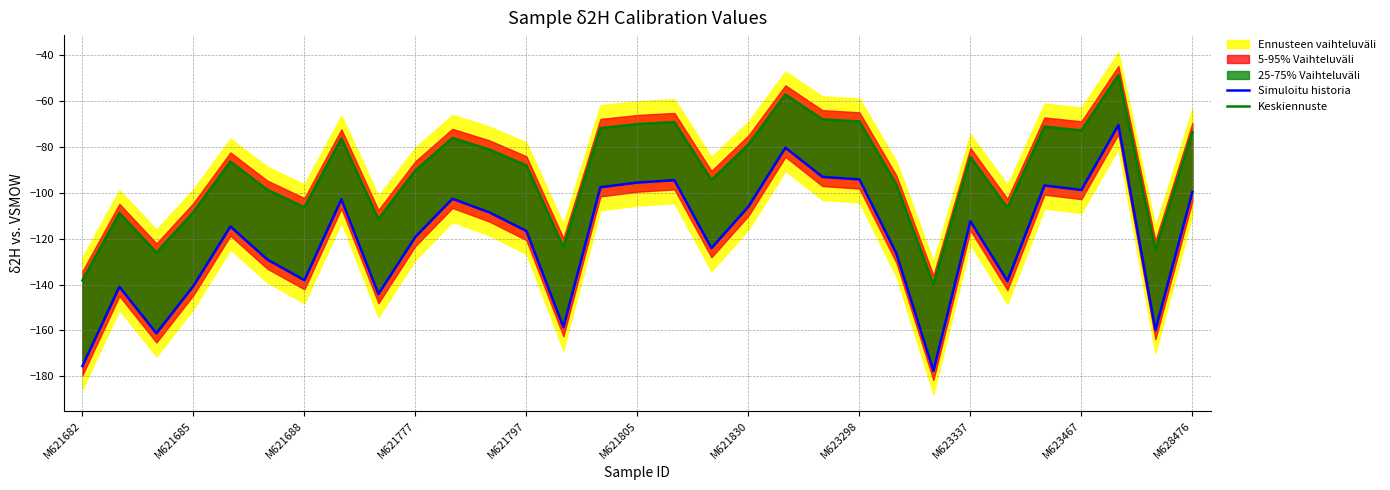

How many categories are shown in the chart?

31